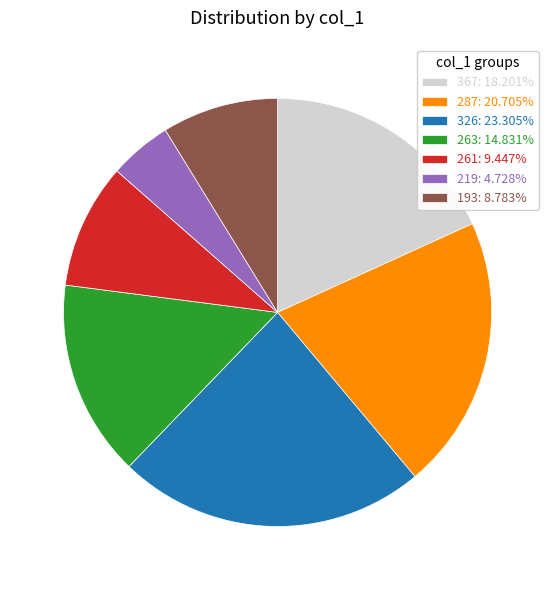

What is the largest slice in the pie chart?

326